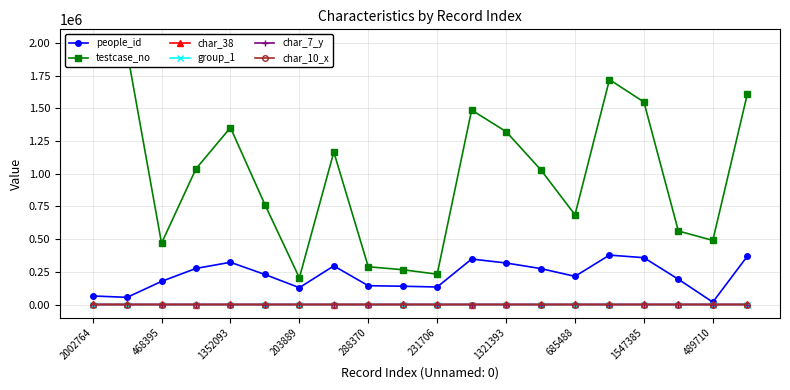

How many data points does each series have?

20